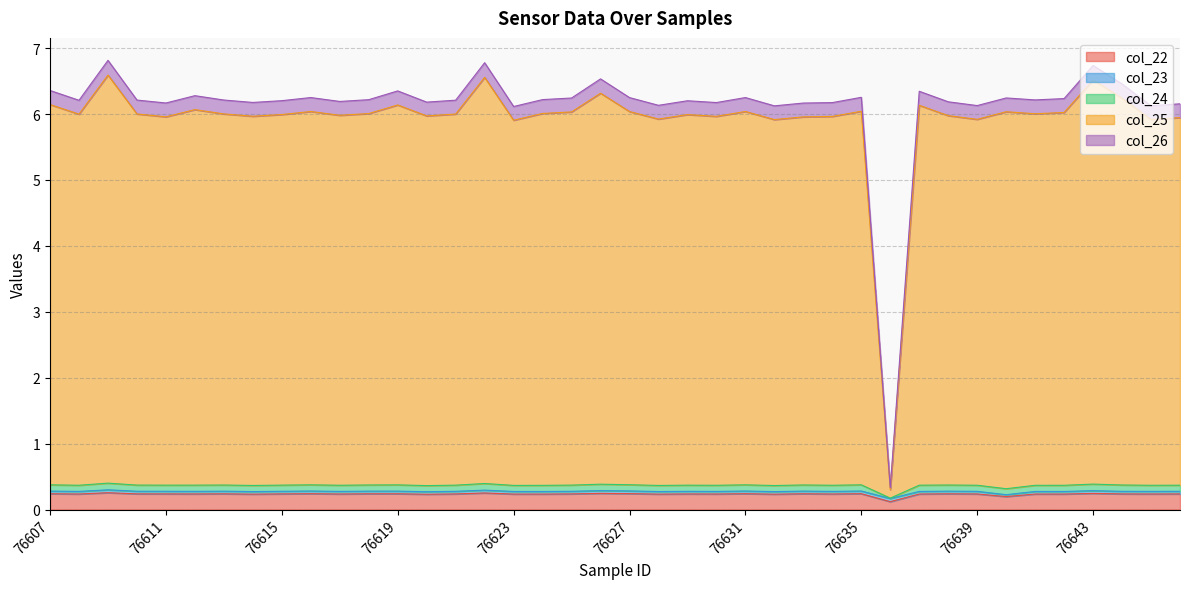

What is the maximum value for col_22?

0.3